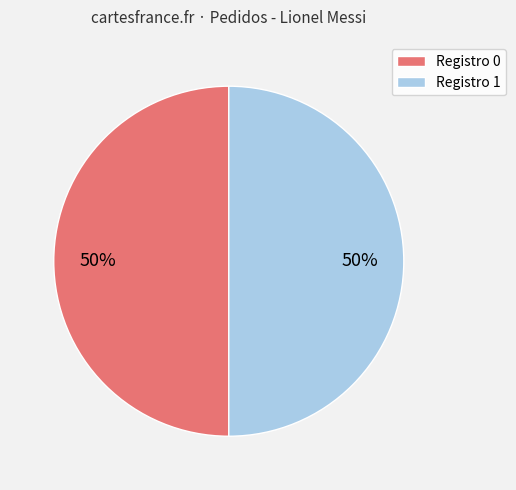

To the nearest percent, what portion does Registro 1 represent?

50%